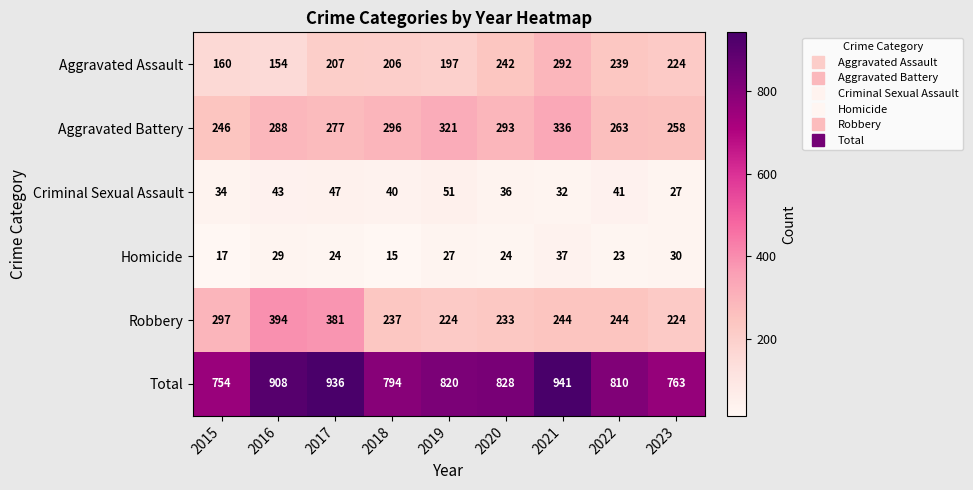

The value of Aggravated Assault at 2021 is 121. True or false?

False